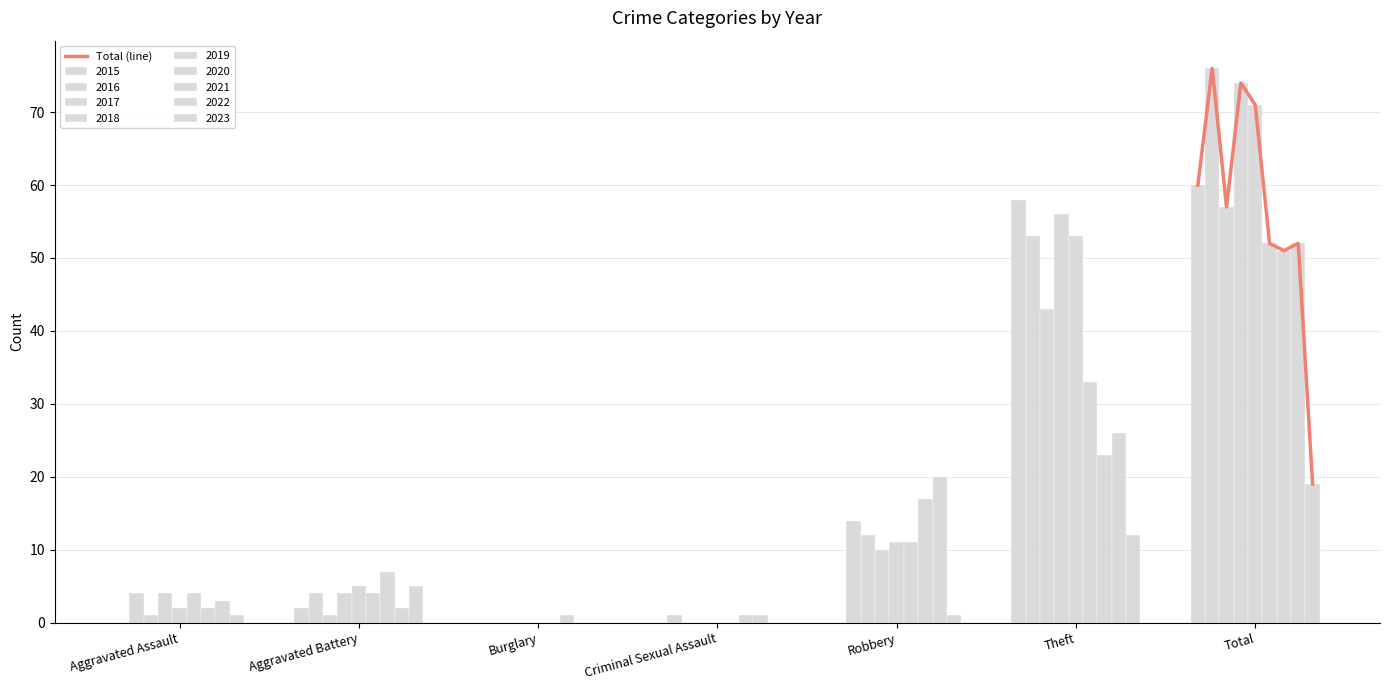

Does the chart contain stacked bars?

No